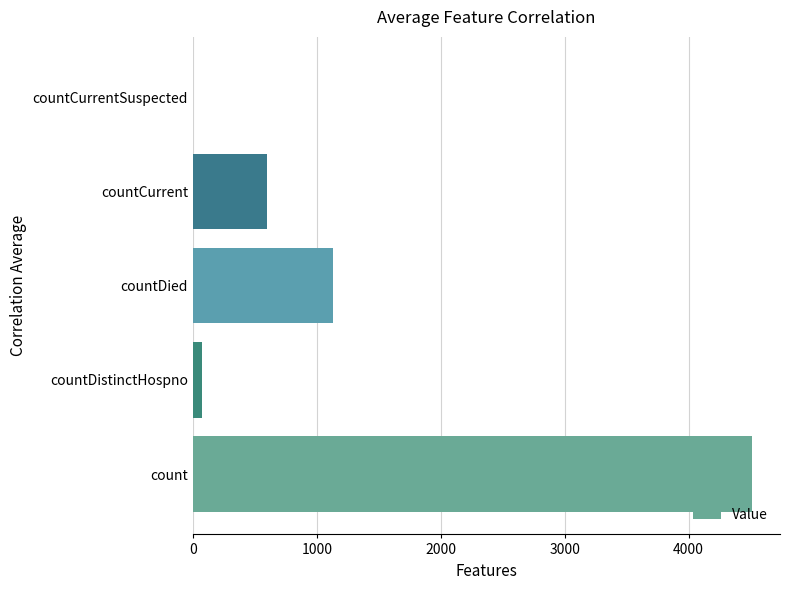

At which label is the value closest to 2255?

countDied